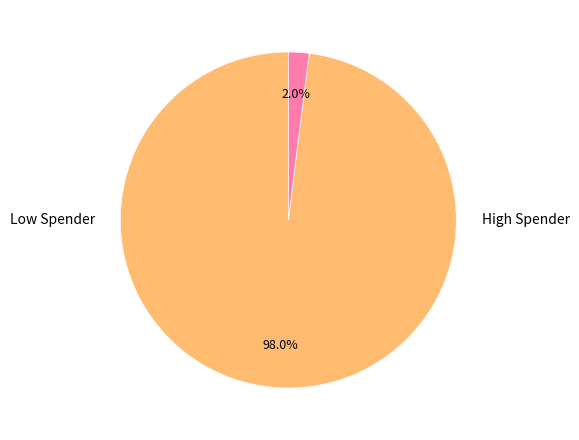

Is there a majority slice in this chart?

Yes